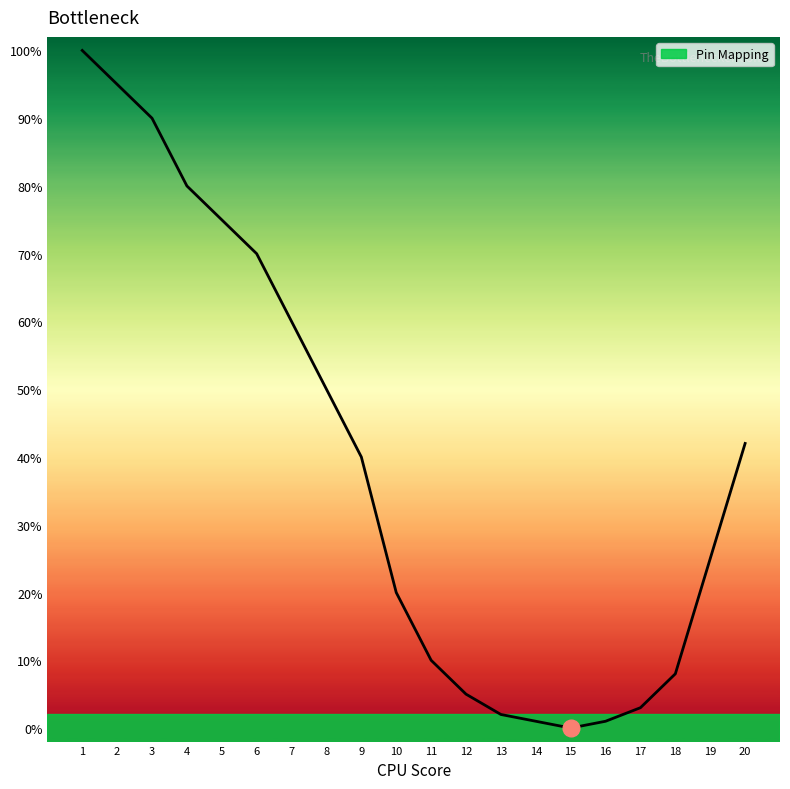

Reading left to right, list all the values displayed in this chart.

1=100	2=95	3=90	4=80	5=75	6=70	7=60	8=50	9=40	10=20	11=10	12=5	13=2	14=1	15=0	16=1	17=3	18=8	19=25	20=42